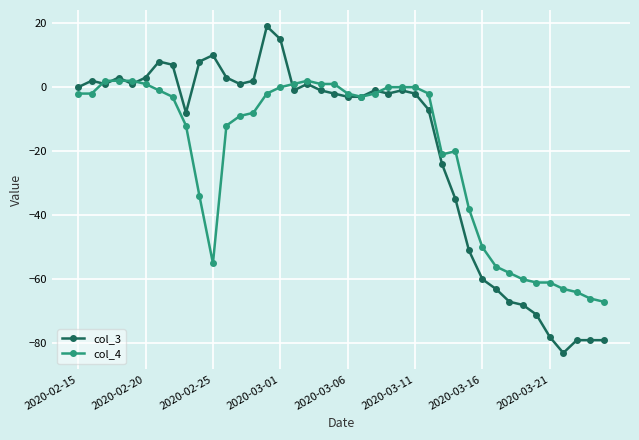

True or false: col_3 has more than 1 interior local peaks.

True